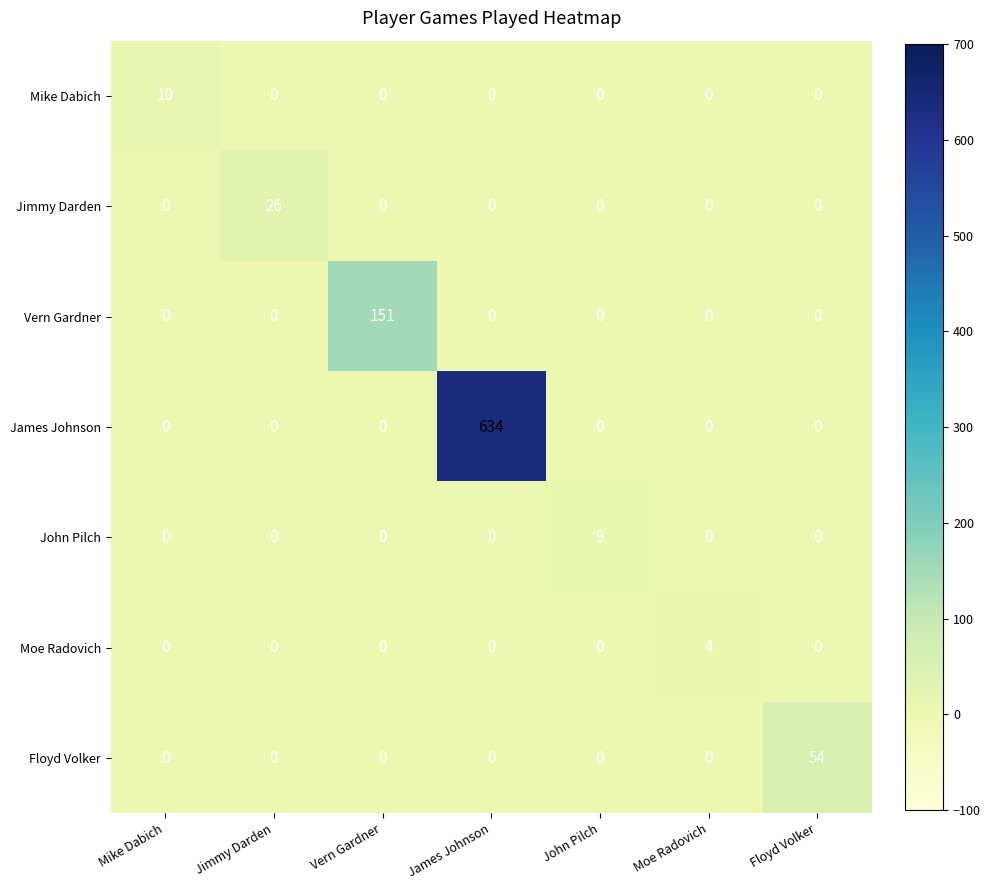

Which series has the largest total across all categories?

James Johnson